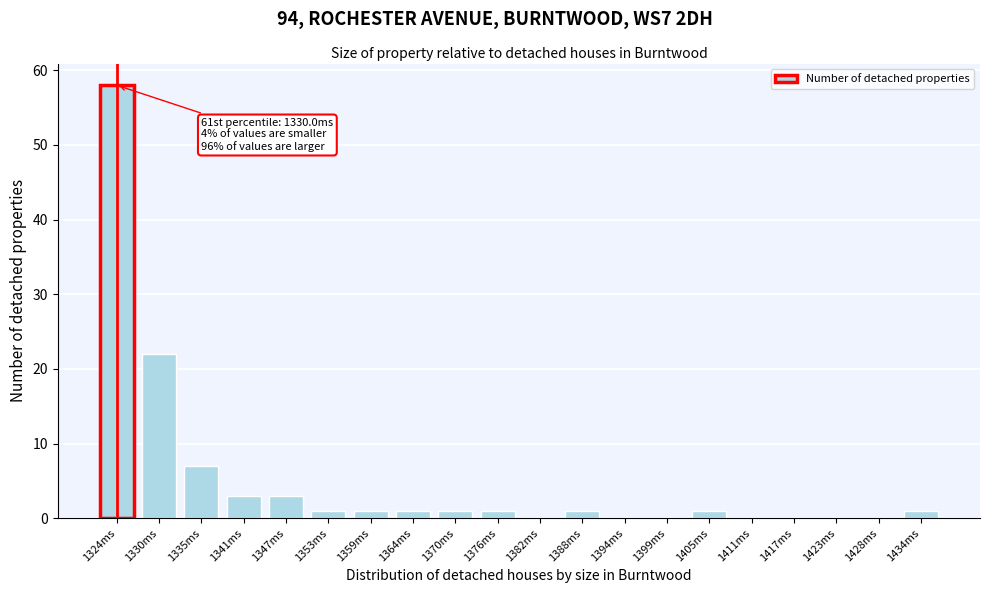

Reading left to right, list all the values displayed in this chart.

1324ms=58	1330ms=22	1335ms=7	1341ms=3	1347ms=3	1353ms=1	1359ms=1	1364ms=1	1370ms=1	1376ms=1	1382ms=0	1388ms=1	1394ms=0	1399ms=0	1405ms=1	1411ms=0	1417ms=0	1423ms=0	1428ms=0	1434ms=1